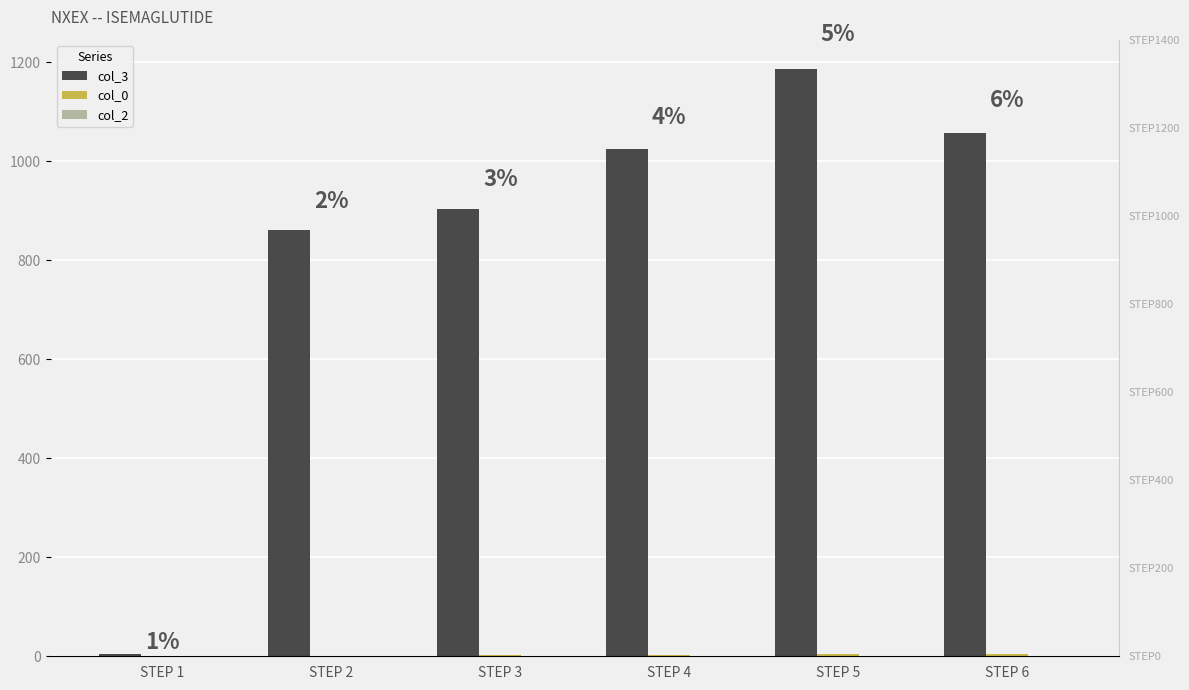

Which category has the lowest value across all series?

STEP 1